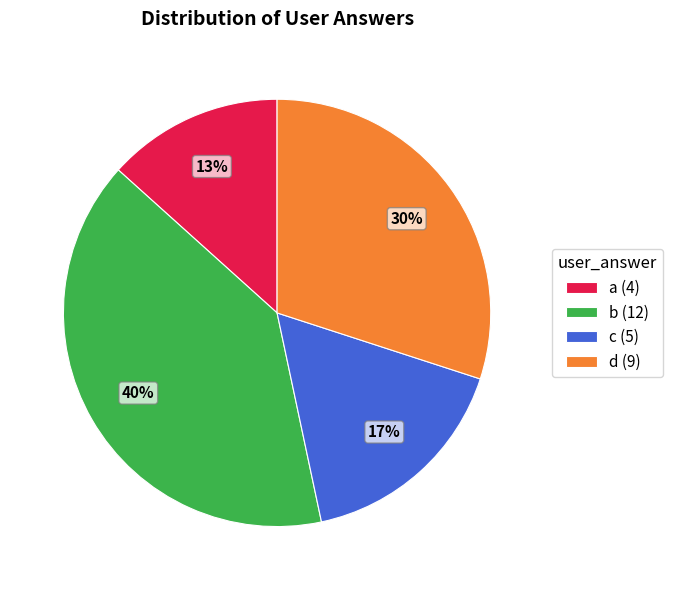

Is there any slice that represents more than half of the pie?

No